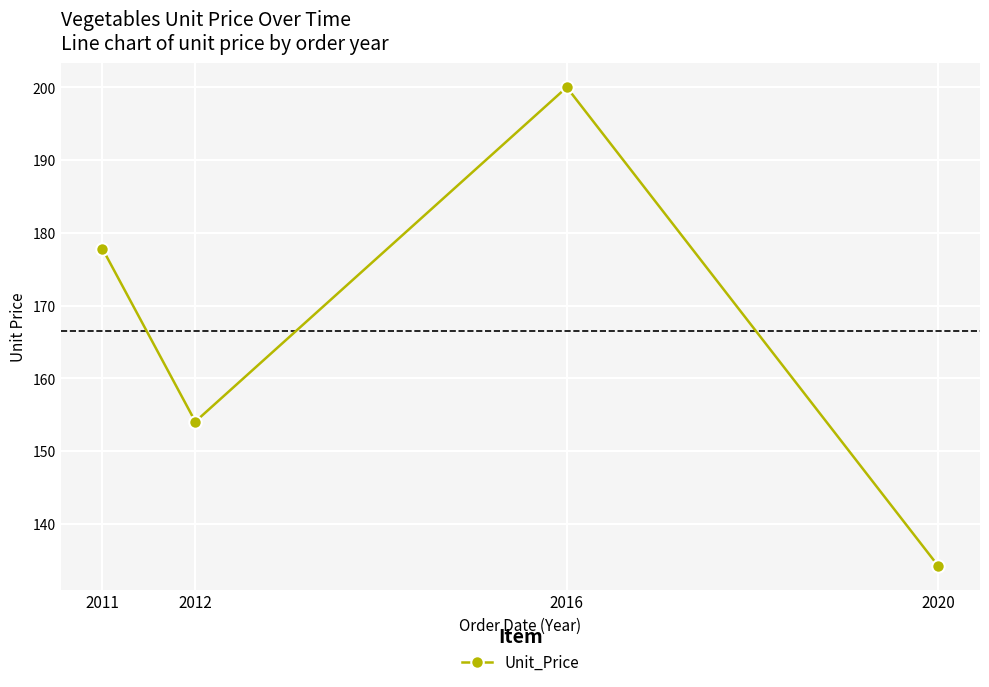

How many values are below 177?

2